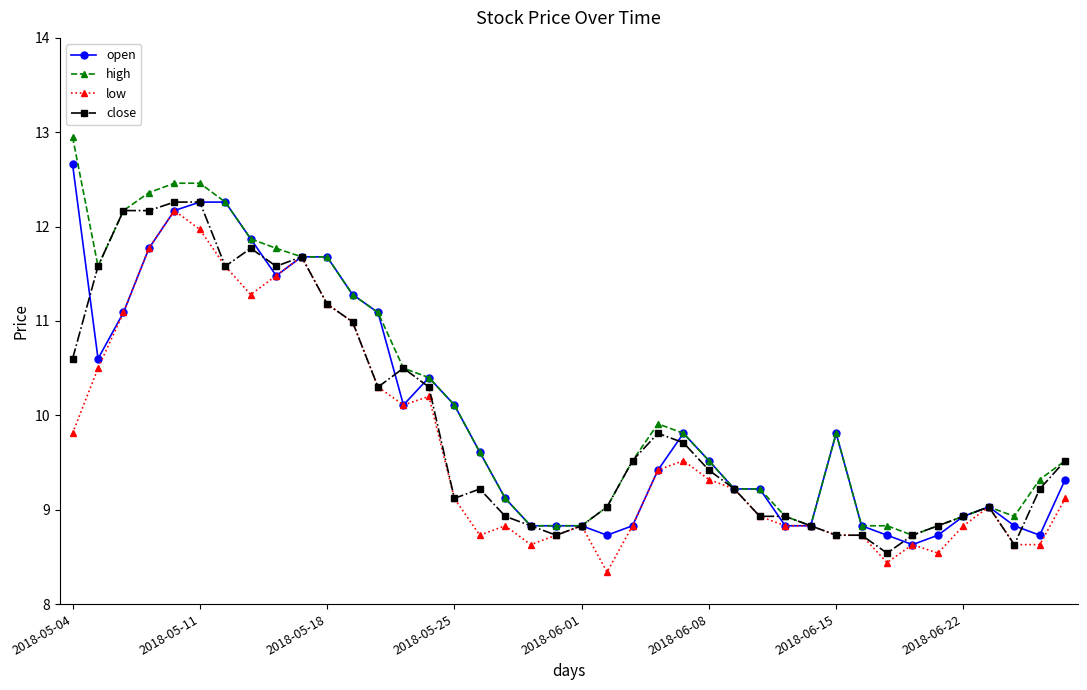

Which series has the largest total across all categories?

high